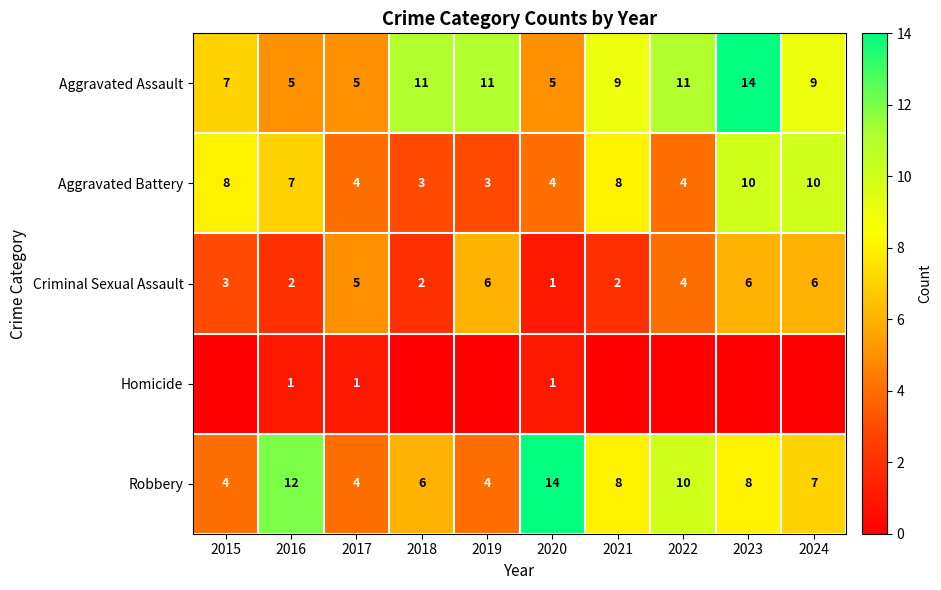

The value of Robbery at 2015 is 7. True or false?

False